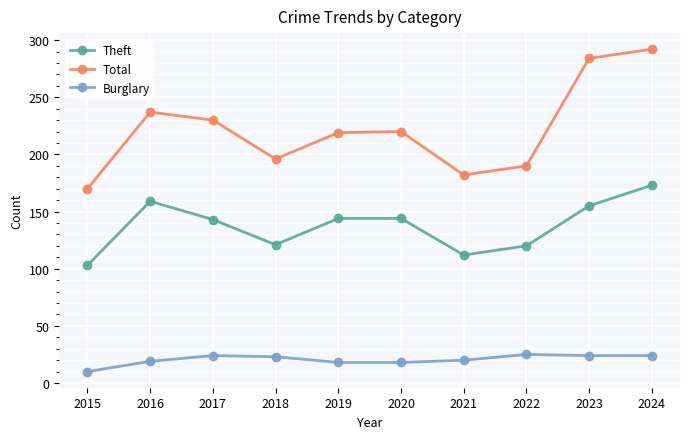

Is it true that Total equals 305 at 2015?

False